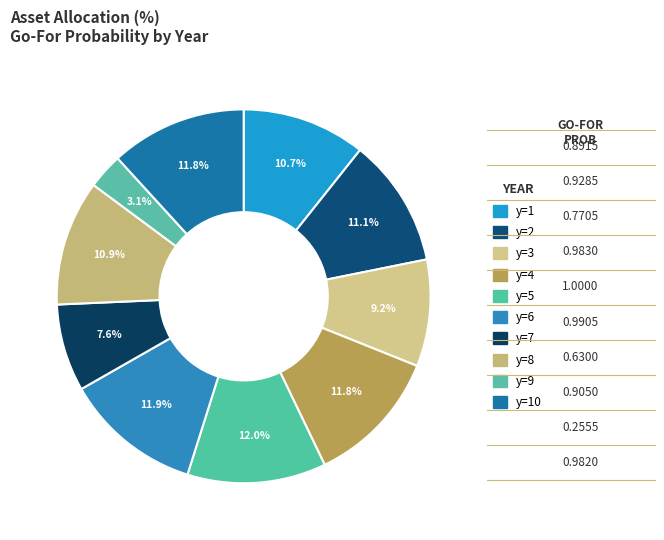

How many slices are in this pie chart?

10